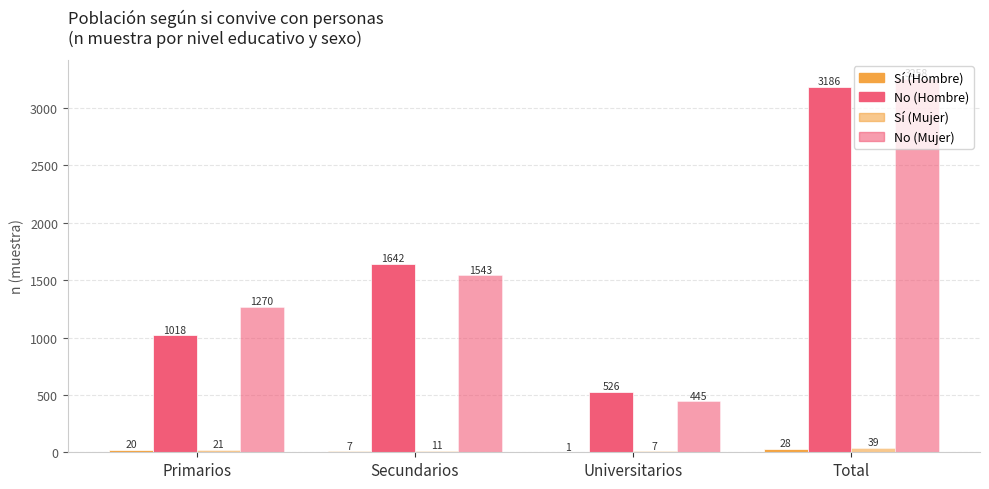

How many data points does each series have?

4